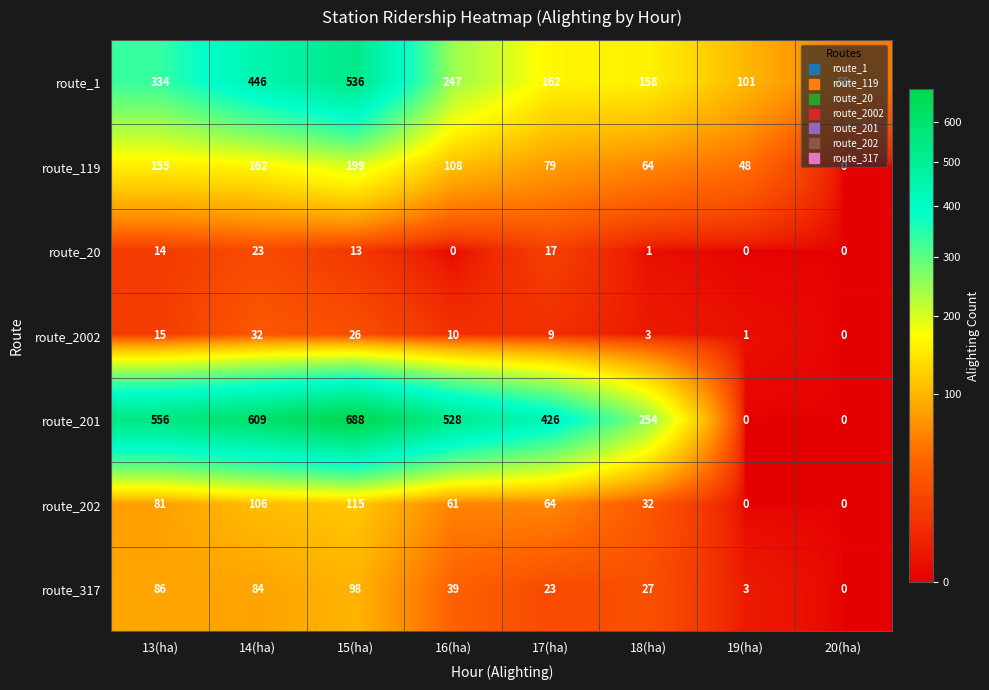

What is the maximum value shown in the chart?

688